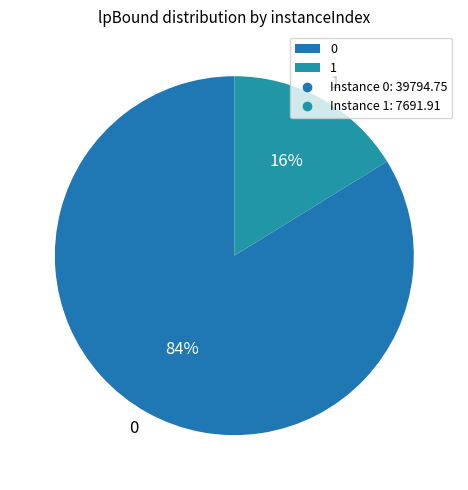

To the nearest percent, what is the difference between the 0 and 1 slice percentages?

68%